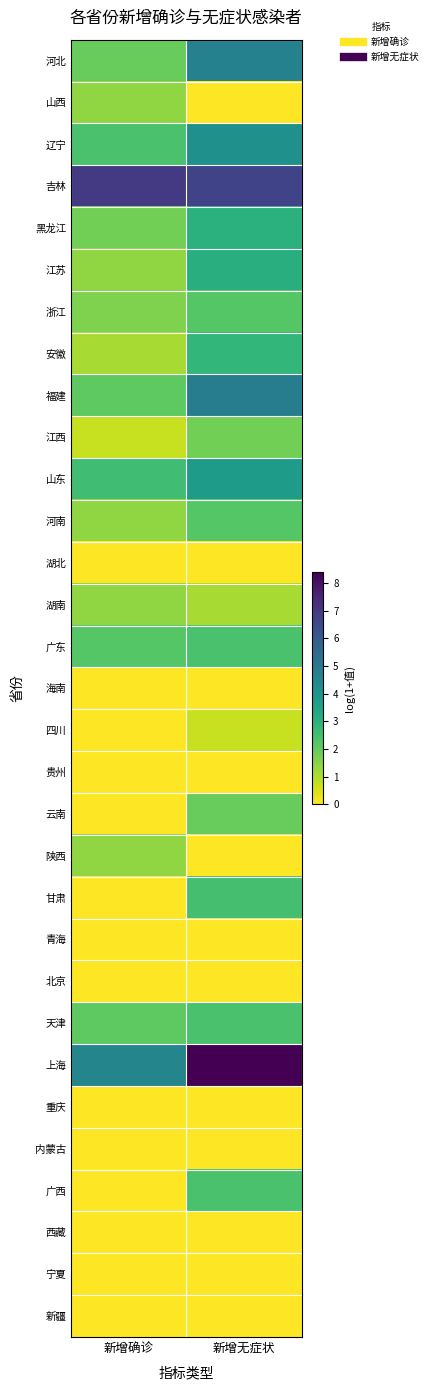

Count the number of data series in this chart.

31